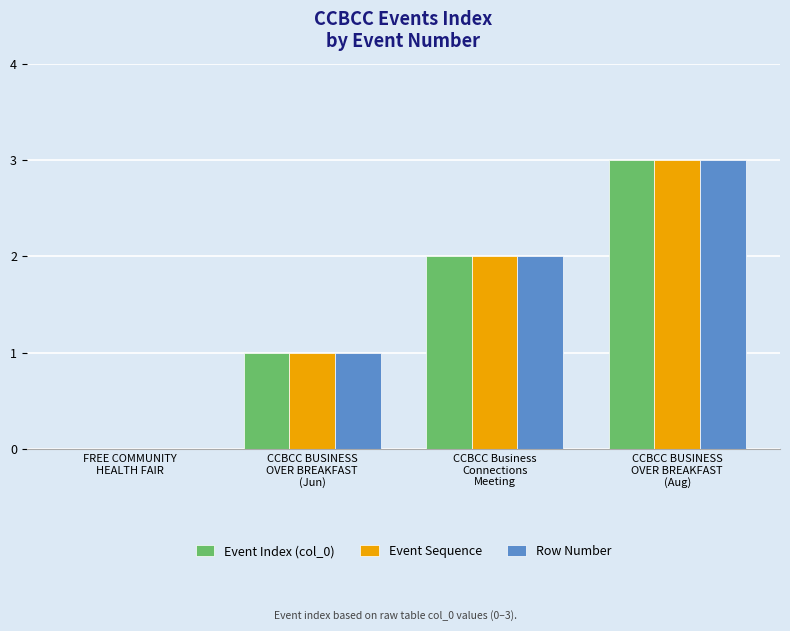

What is the maximum value for Row Number?

3